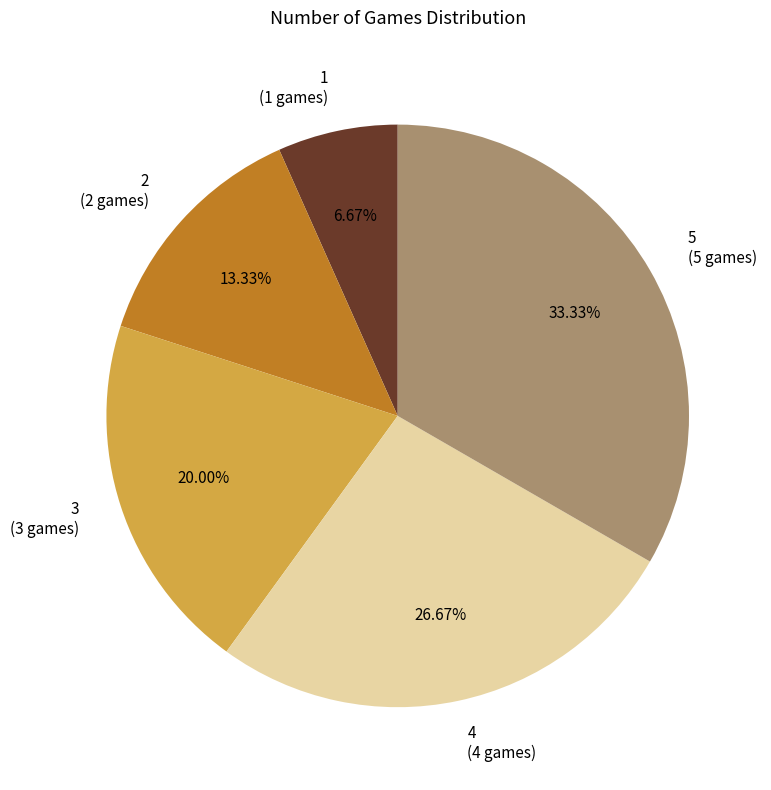

Between 2 and 4, which is larger?

4